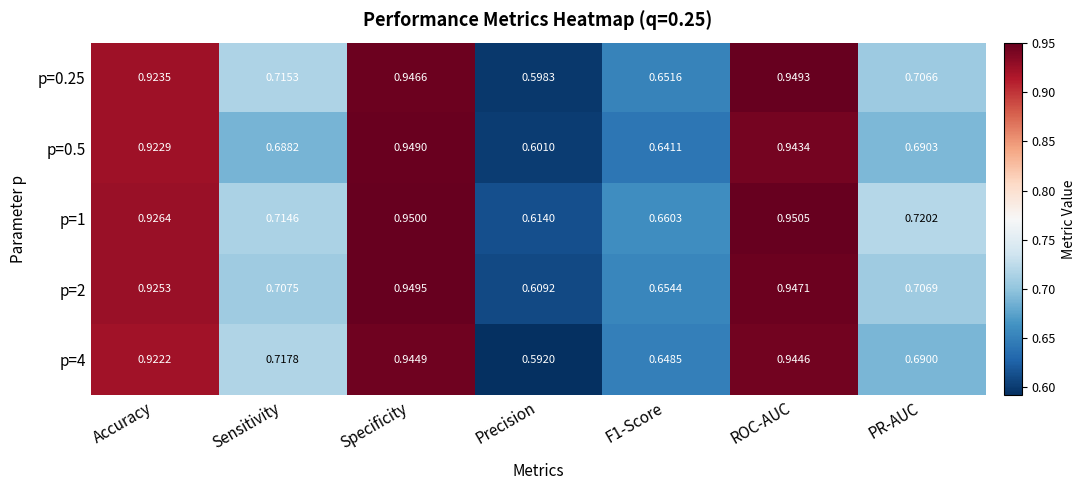

Where is p=1 nearest to the value 0?

Precision